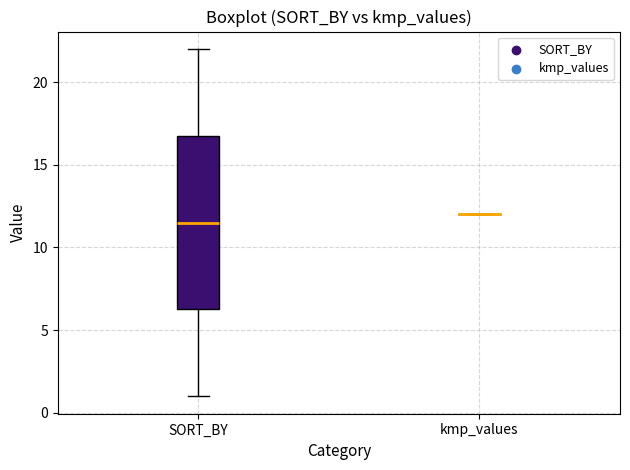

Comparing the boxes themselves (not the whiskers), which one is the tallest?

SORT_BY